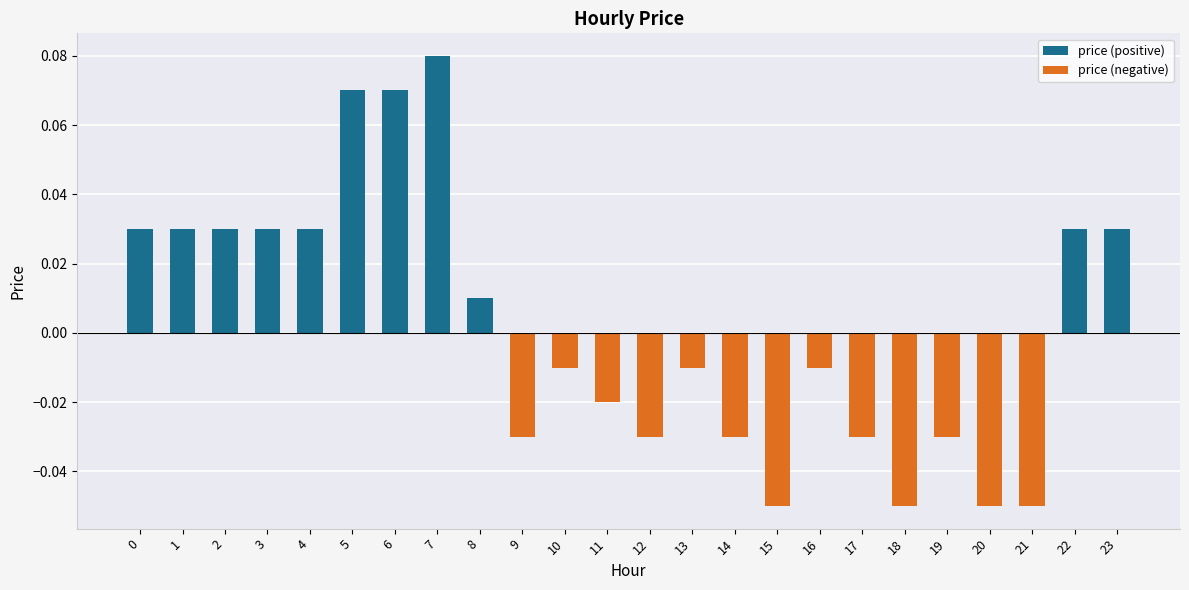

How many price (positive) values are between 0 and 1?

24